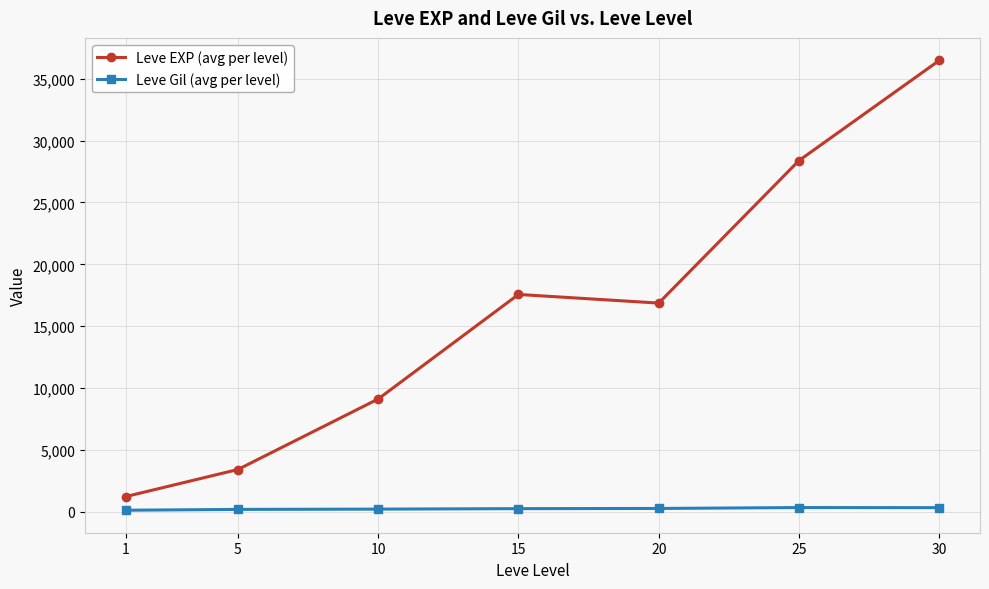

True or false: Leve EXP (avg per level) and Leve Gil (avg per level) intersect in this chart.

False